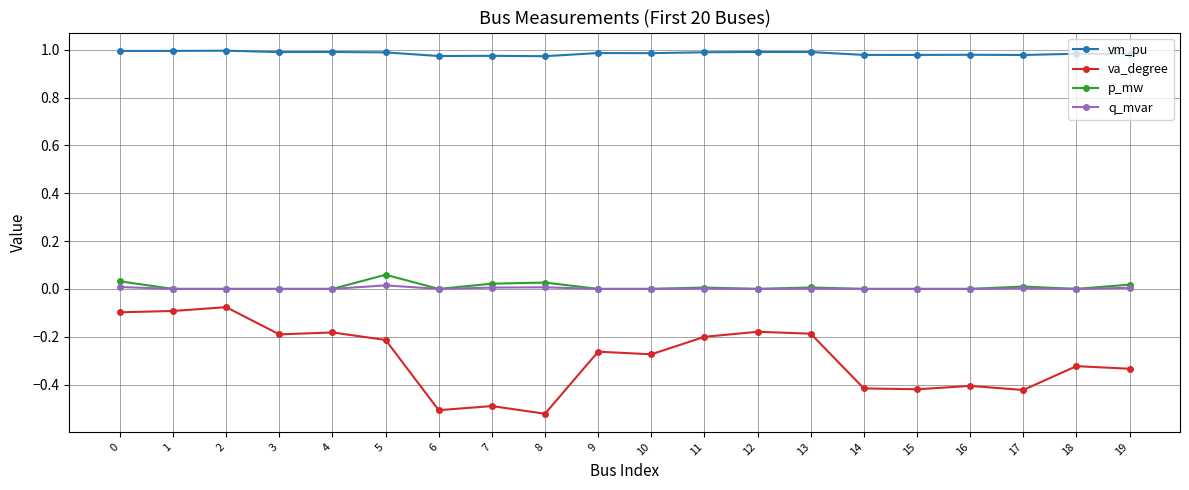

True or false: va_degree and vm_pu cross at least once.

False